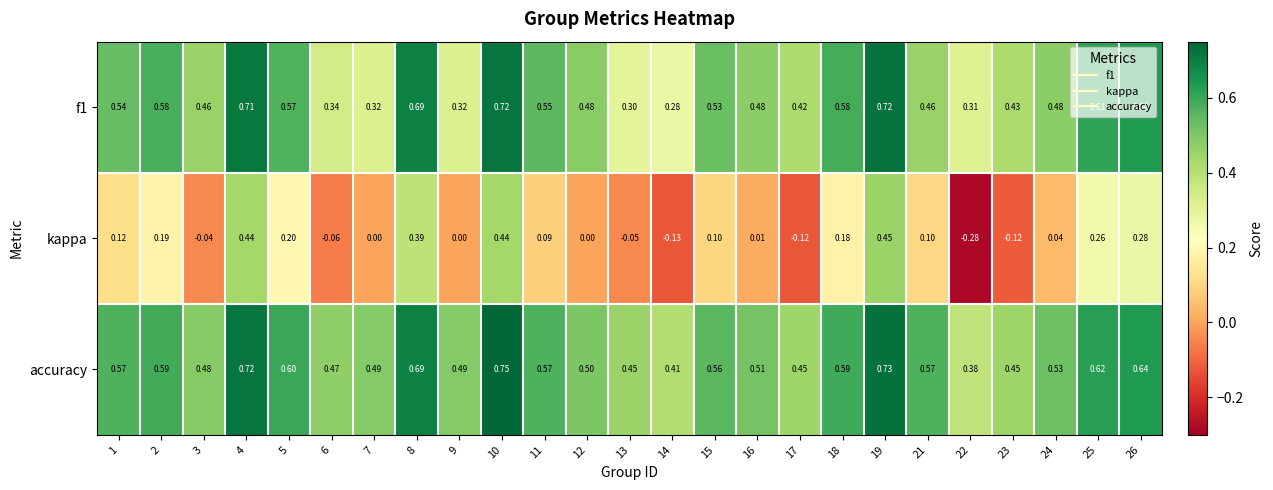

Which series has the largest range (max minus min)?

kappa